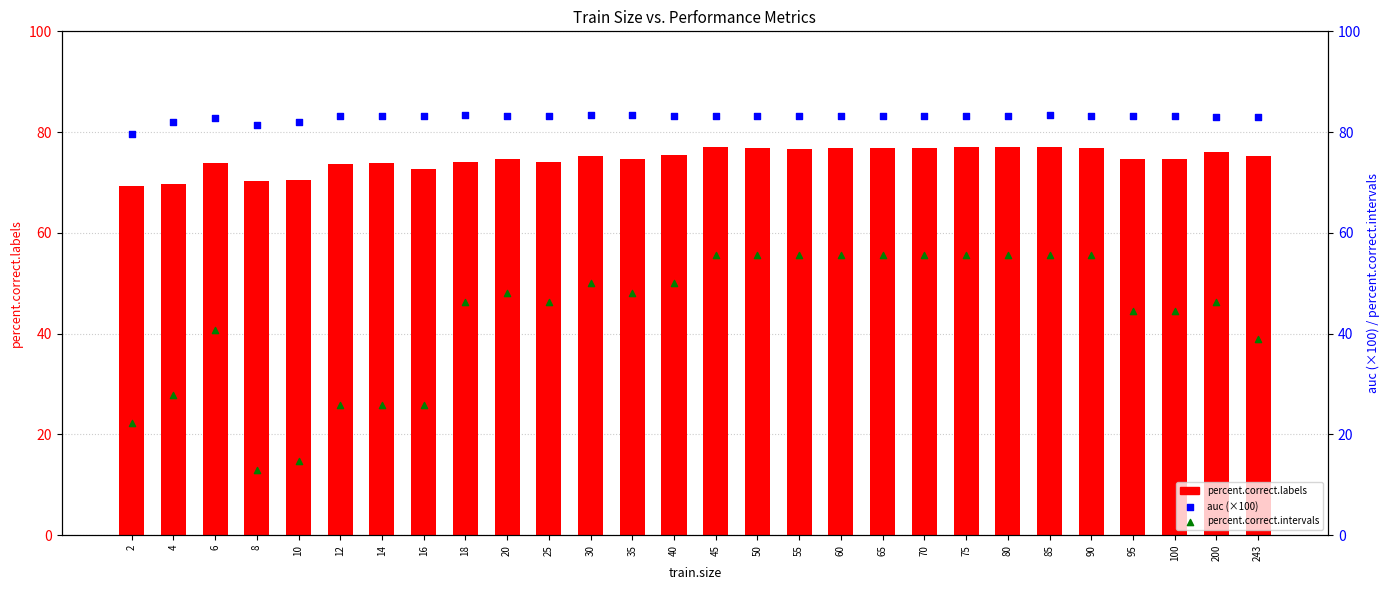

At which category is the sum across all series the highest?

85